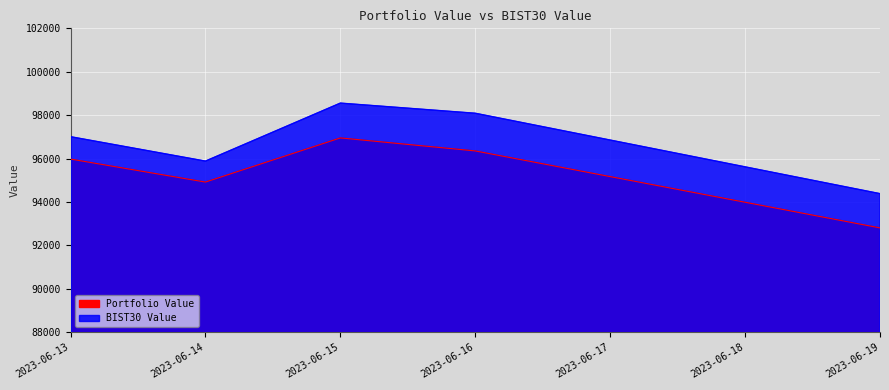

What is the greatest value displayed?

98555.5